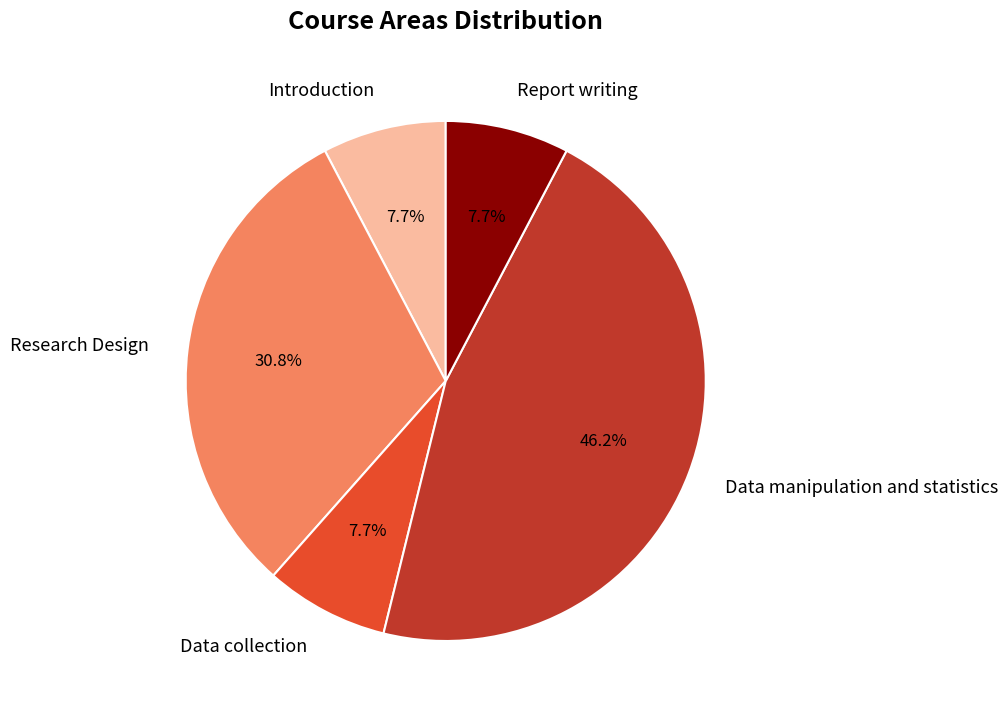

To the nearest percent, what is the average slice percentage?

20%